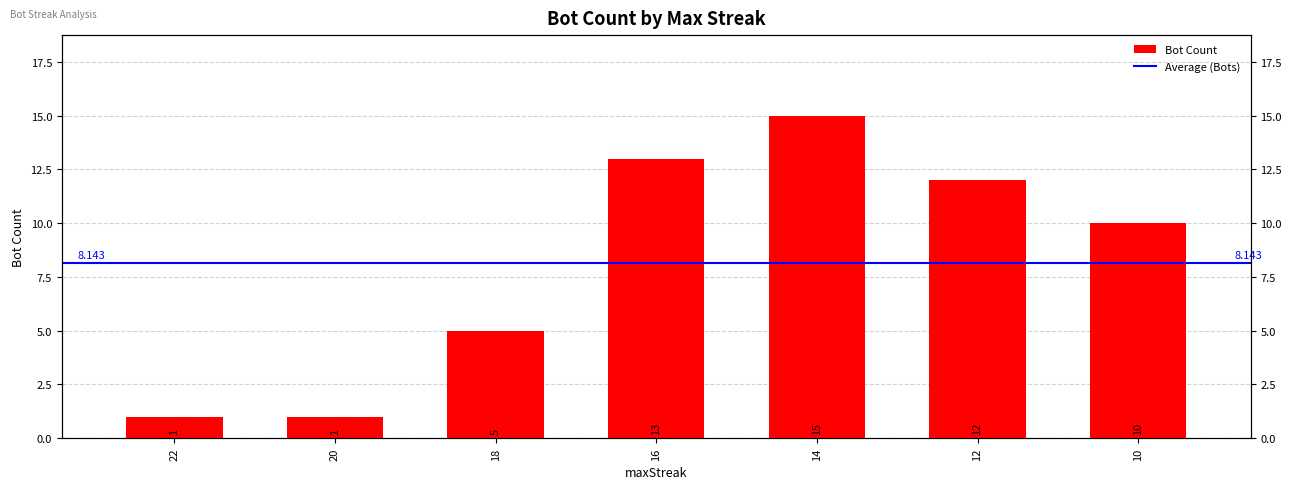

List the labels in order of value, largest first.

14, 16, 12, 10, 18, 22, 20